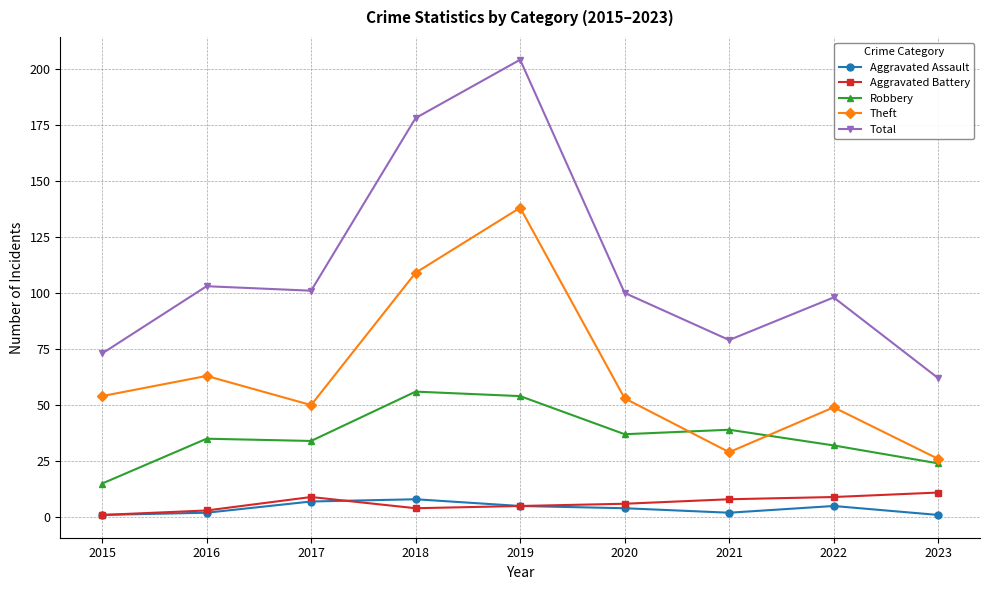

Which series has the largest range (max minus min)?

Total